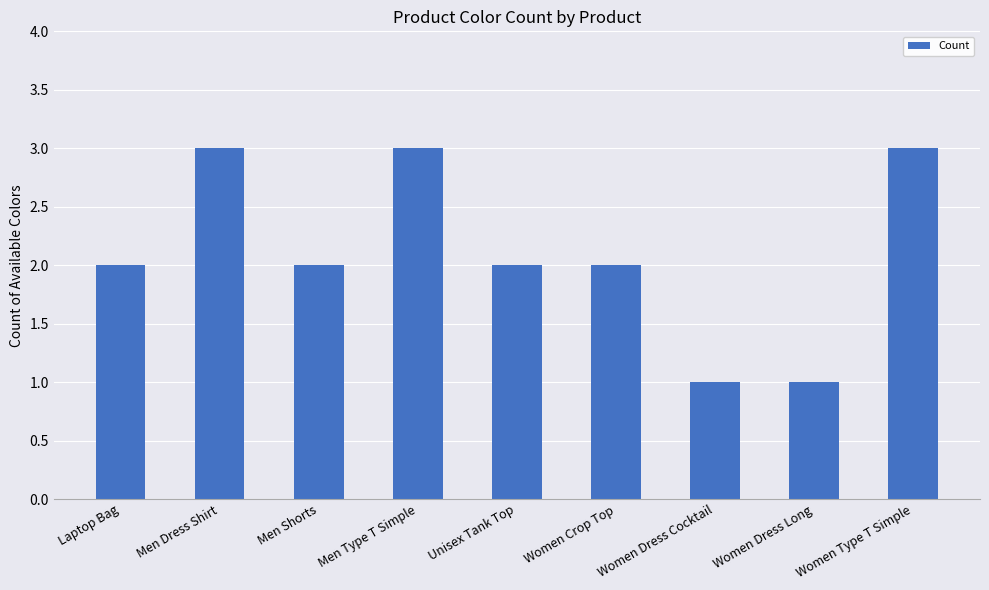

The value at Women Dress Long is 1. True or false?

True